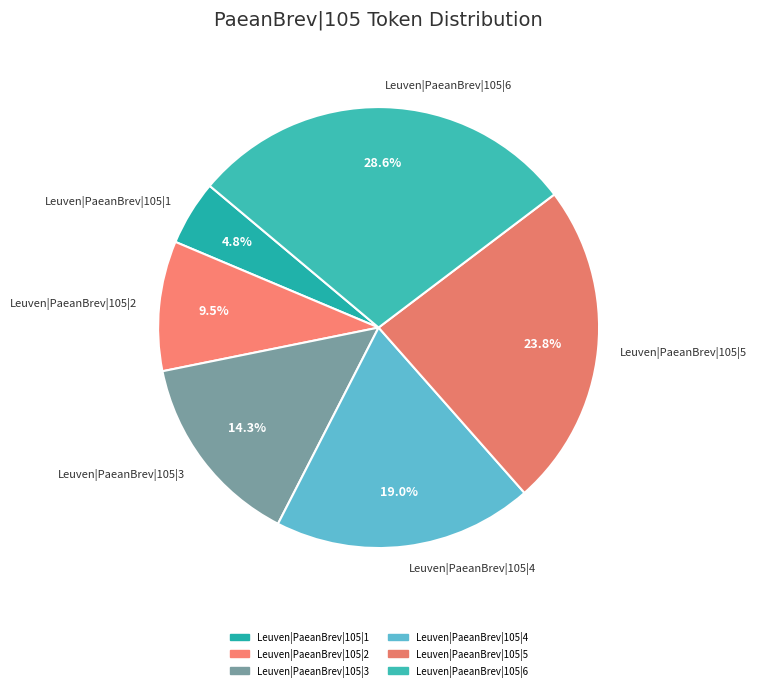

Between Leuven|PaeanBrev|105|5 and Leuven|PaeanBrev|105|3, which is larger?

Leuven|PaeanBrev|105|5